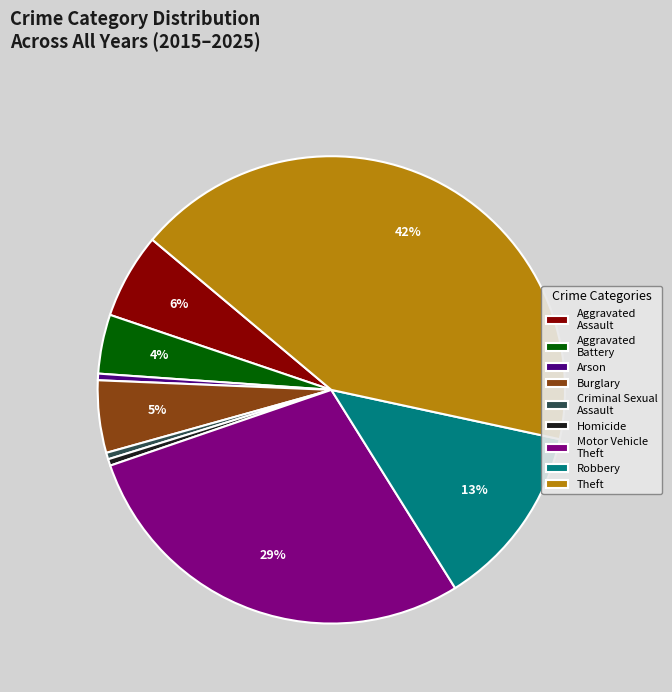

Do Theft and Robbery together represent more than half of the pie?

Yes